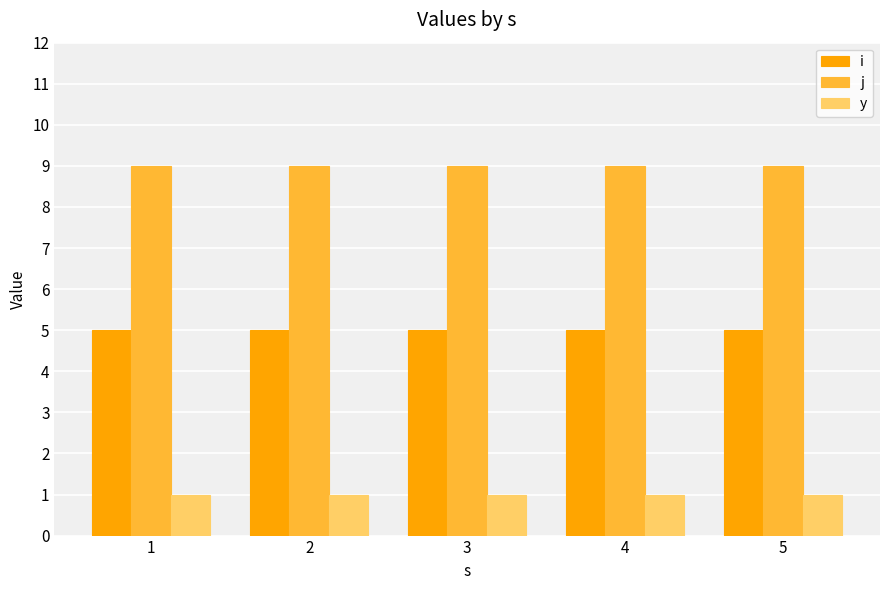

What is the spread (max minus min) of values at 1?

8